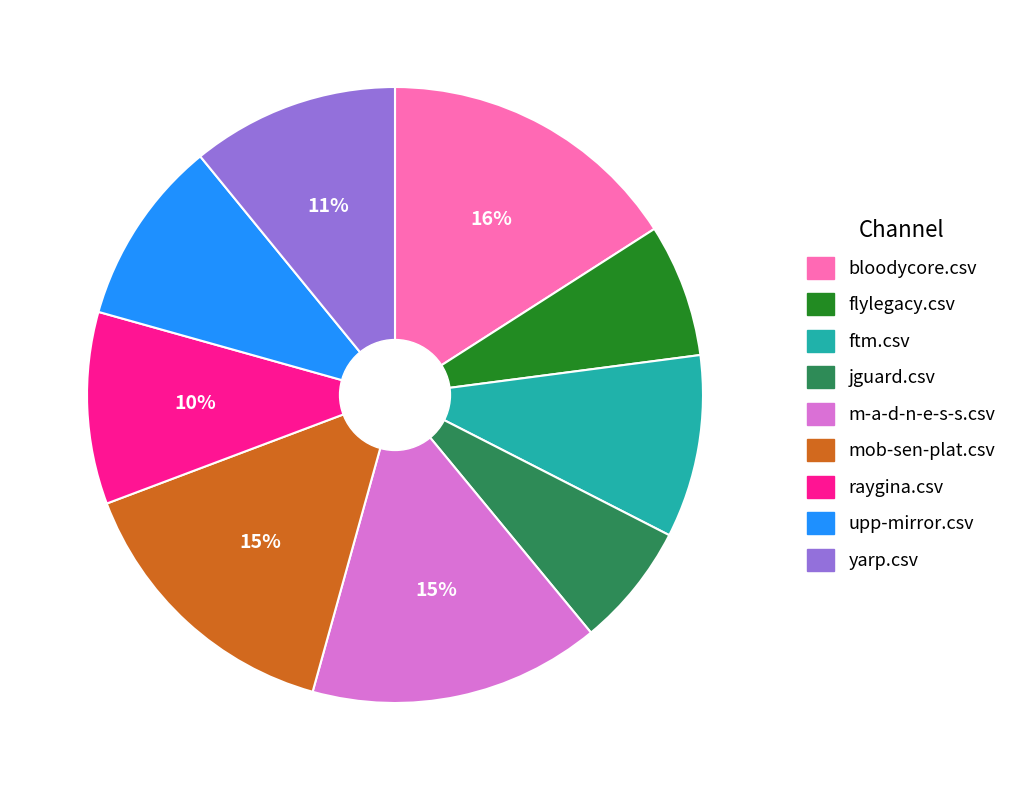

Is jguard.csv the majority of the pie?

No